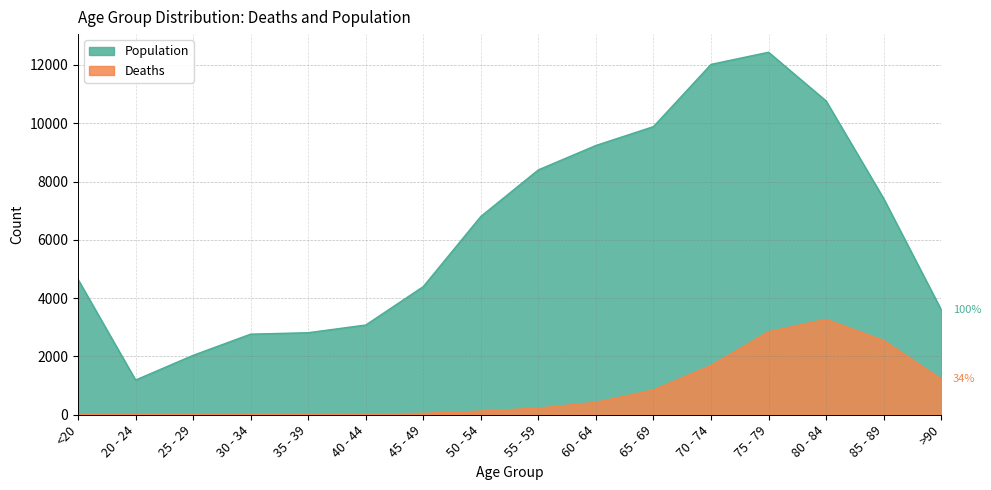

How many lines are shown in the chart?

2